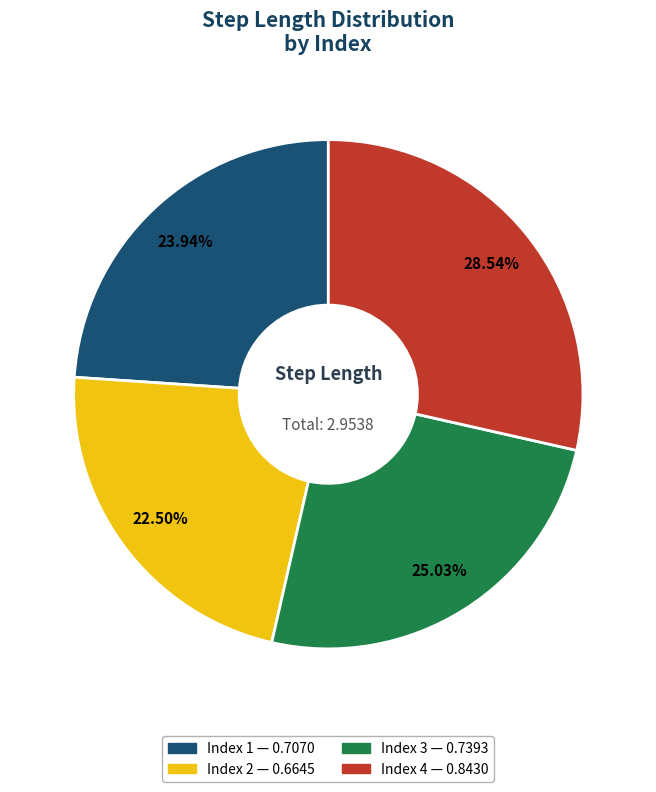

How many slices are in this pie chart?

4